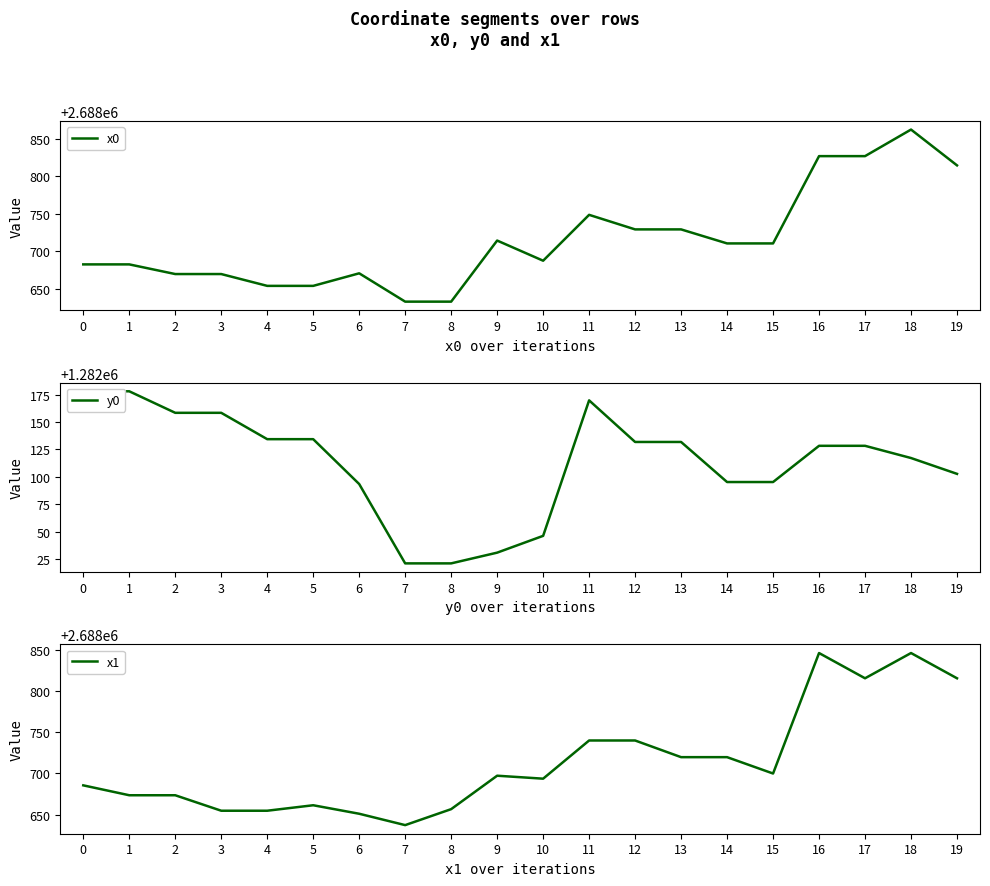

What is the difference between the x1 values at 18 and 8?

189.2